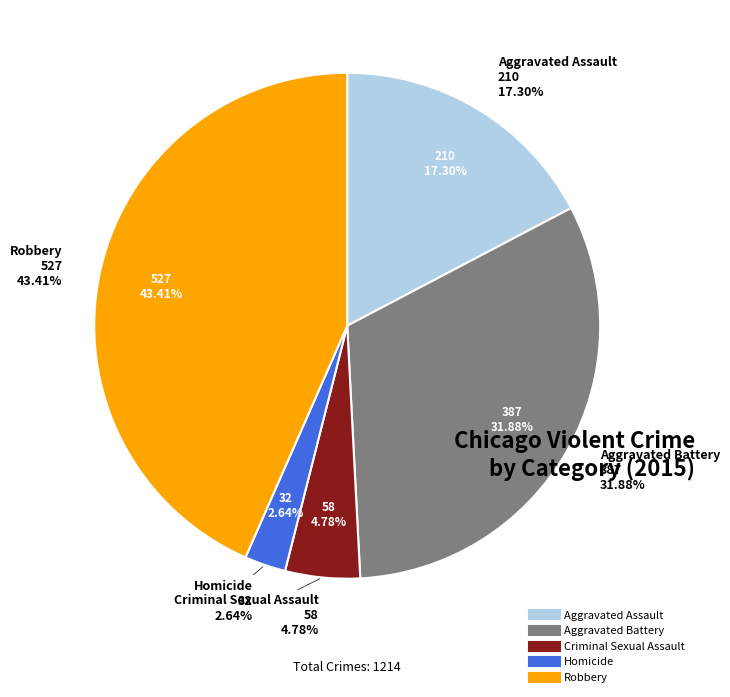

What percentage is the Robbery slice, to the nearest percent?

43%